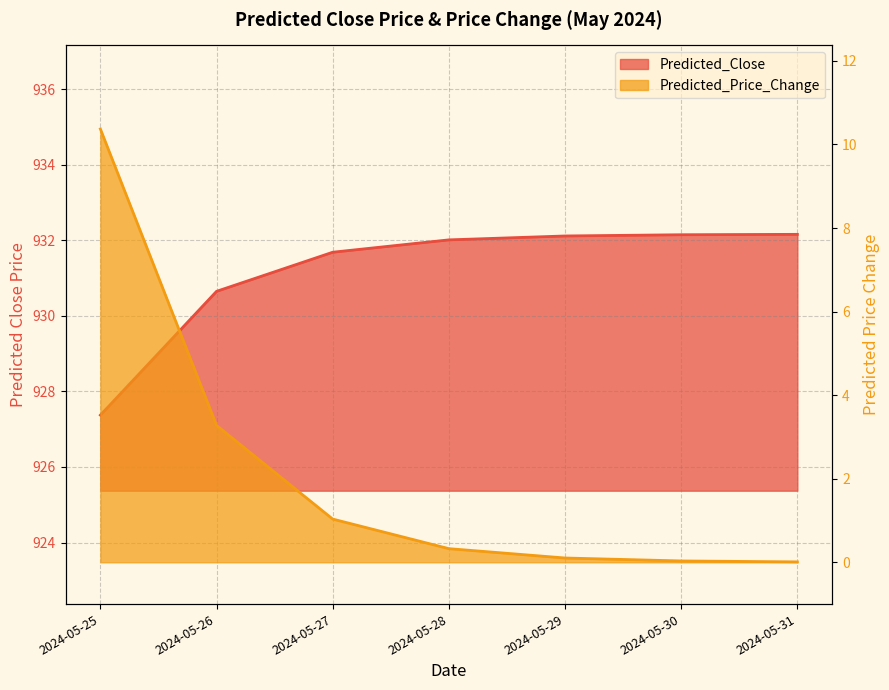

What is the greatest value displayed?

932.2